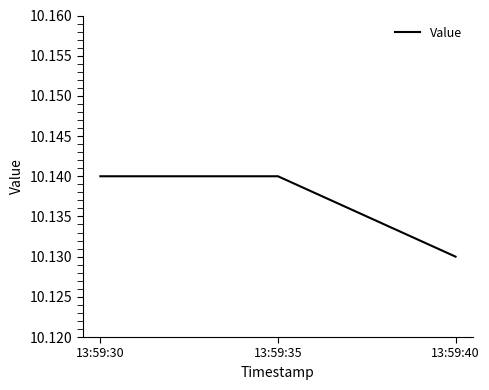

Where is the data nearest to the value 10?

13:59:40